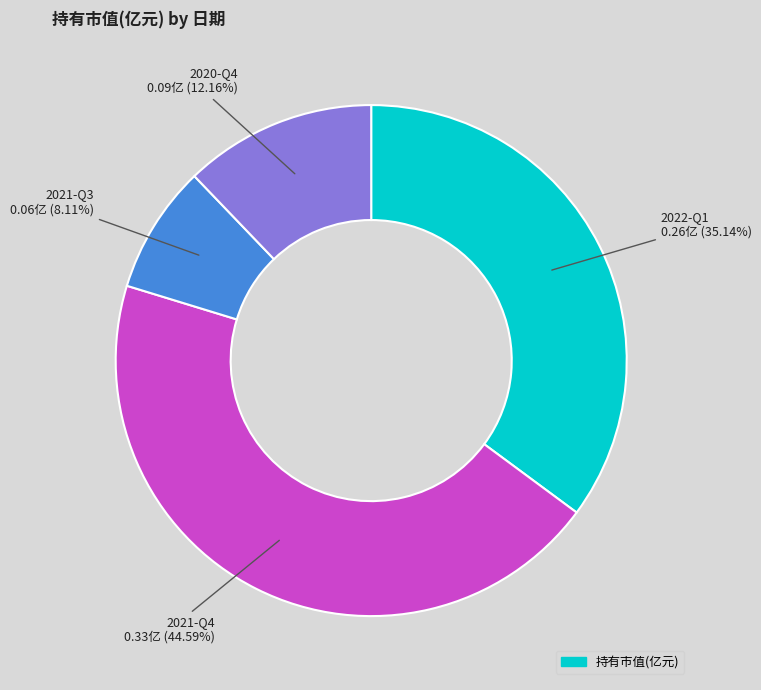

Is there any slice that represents more than half of the pie?

No